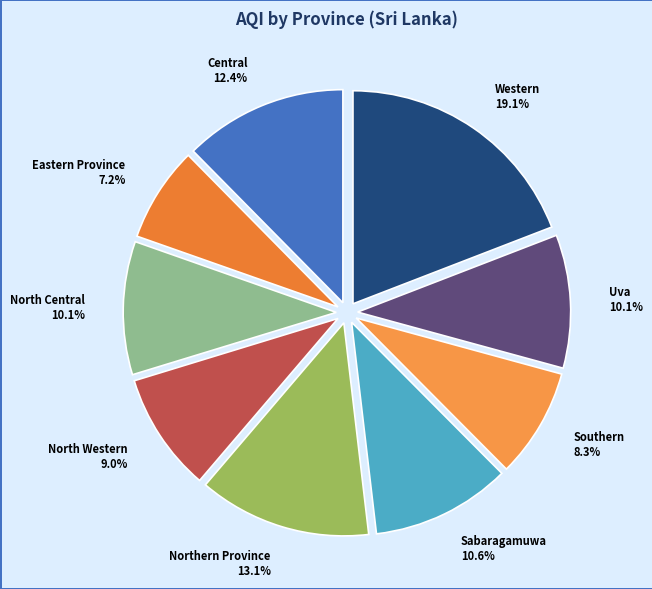

Which slice is the largest?

Western